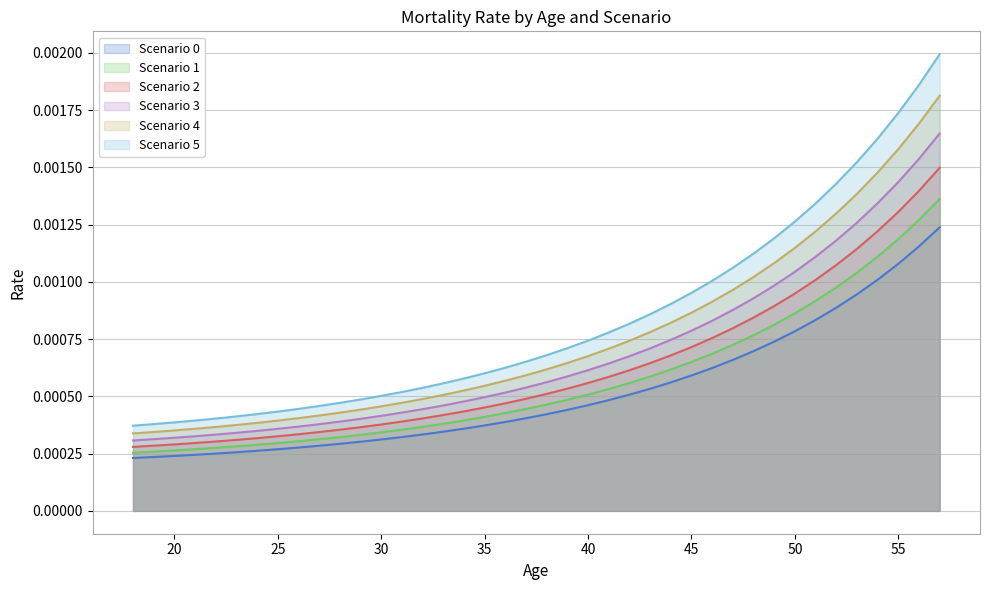

List the labels in order of 4 value, smallest first.

18, 19, 20, 21, 22, 23, 24, 25, 26, 27, 28, 29, 30, 31, 32, 33, 34, 35, 36, 37, 38, 39, 40, 41, 42, 43, 44, 45, 46, 47, 48, 49, 50, 51, 52, 53, 54, 55, 56, 57